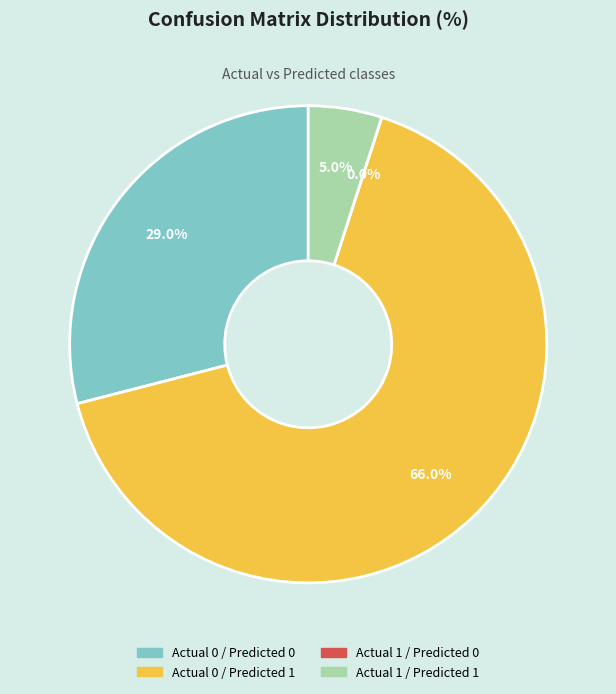

Rank the categories by value from lowest to highest.

Actual 1 / Predicted 0, Actual 1 / Predicted 1, Actual 0 / Predicted 0, Actual 0 / Predicted 1